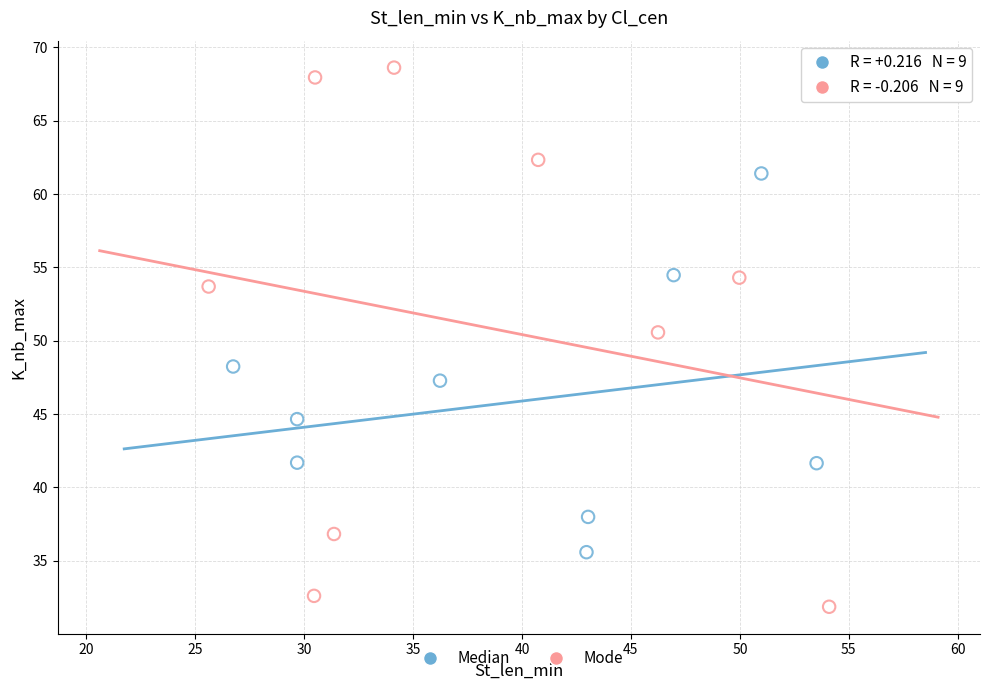

Which series has the largest Y range (max minus min)?

Mode